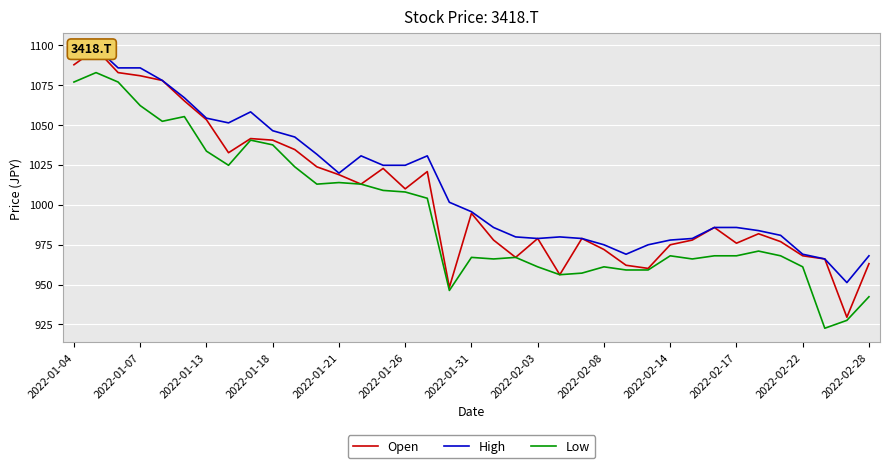

What is the highest value of the High series?

1098.4